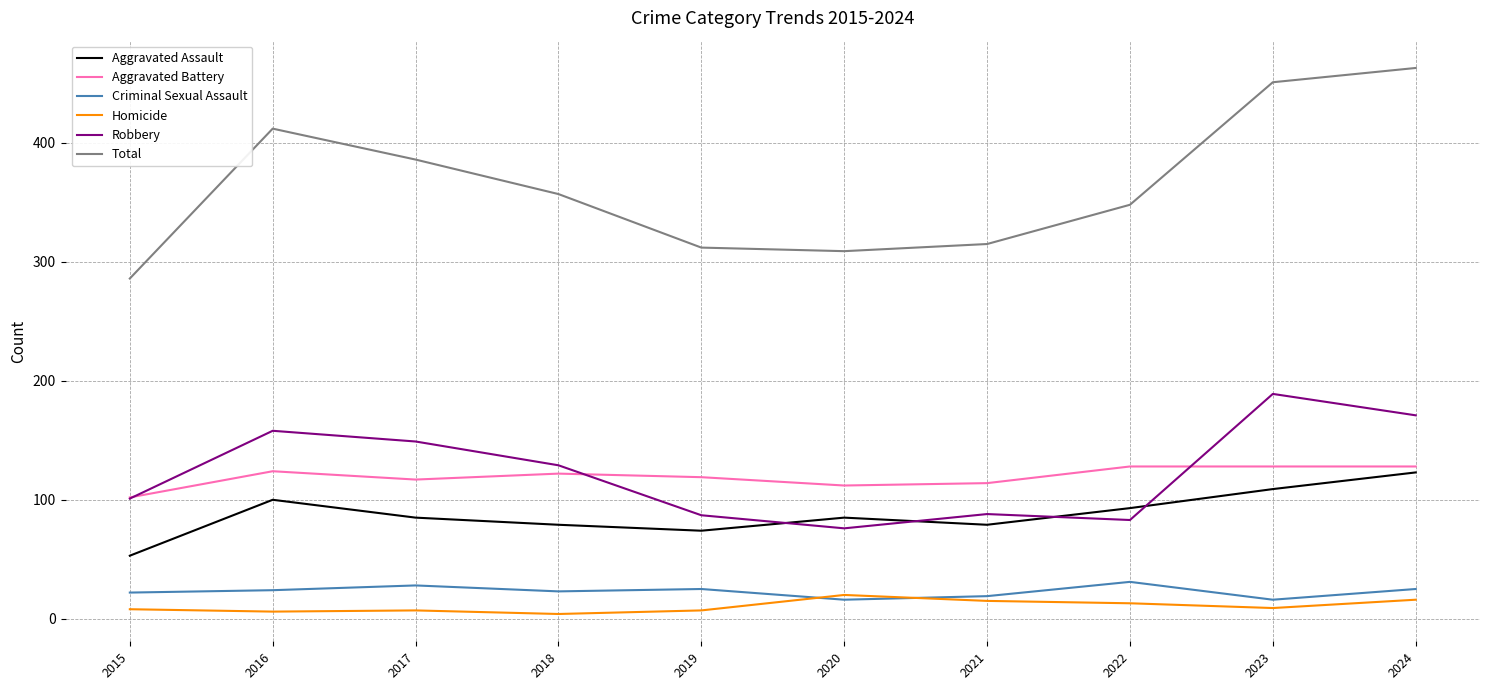

What are all the series names shown in the legend?

Aggravated Assault, Aggravated Battery, Criminal Sexual Assault, Homicide, Robbery, Total